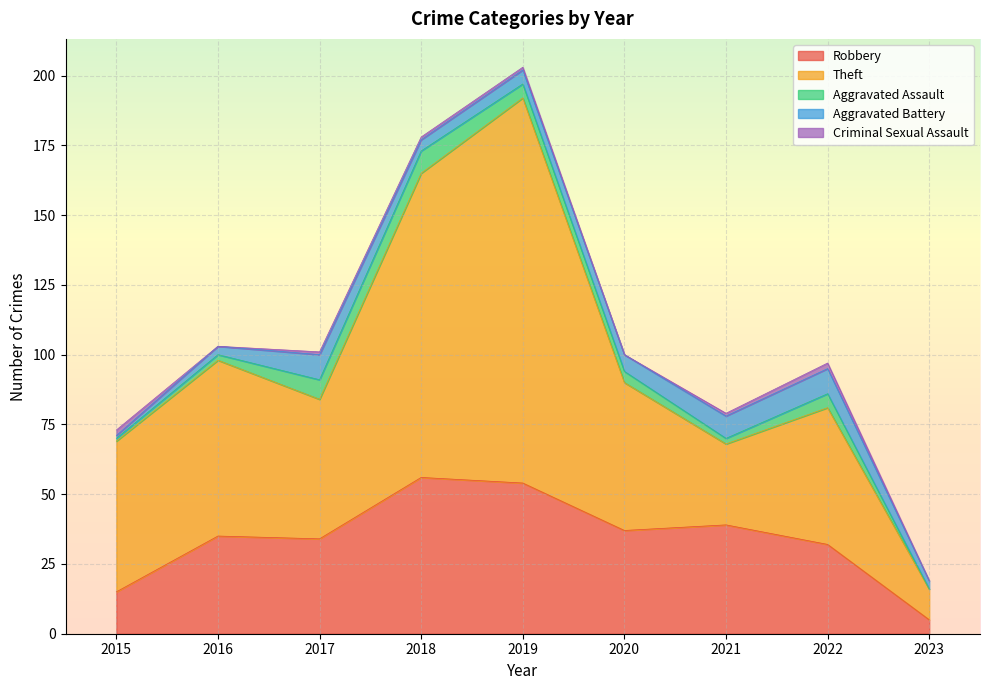

What value does the Theft series have at 2016, to the nearest 50?

50